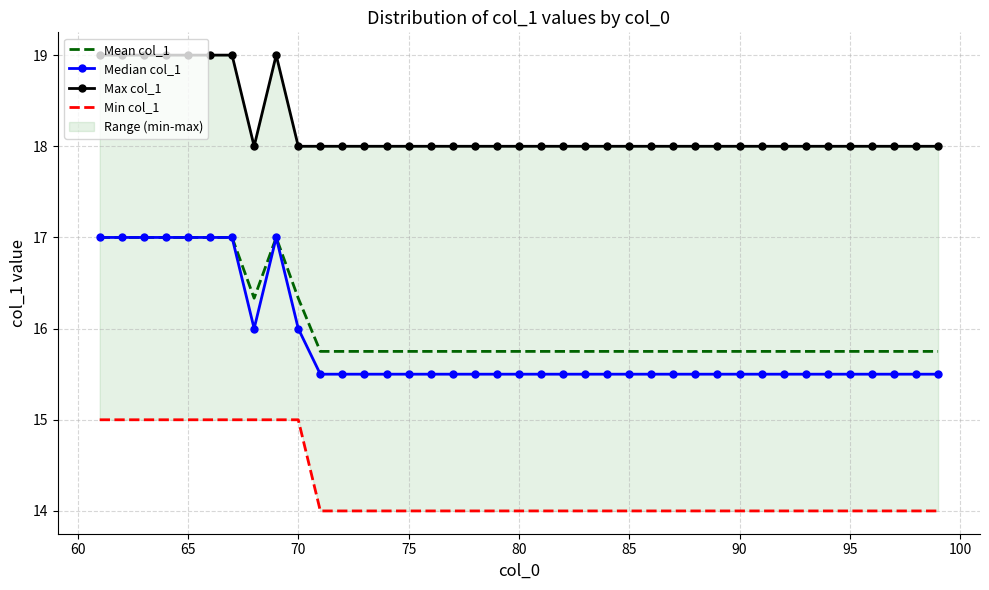

What is the maximum value for Mean col_1?

17.0